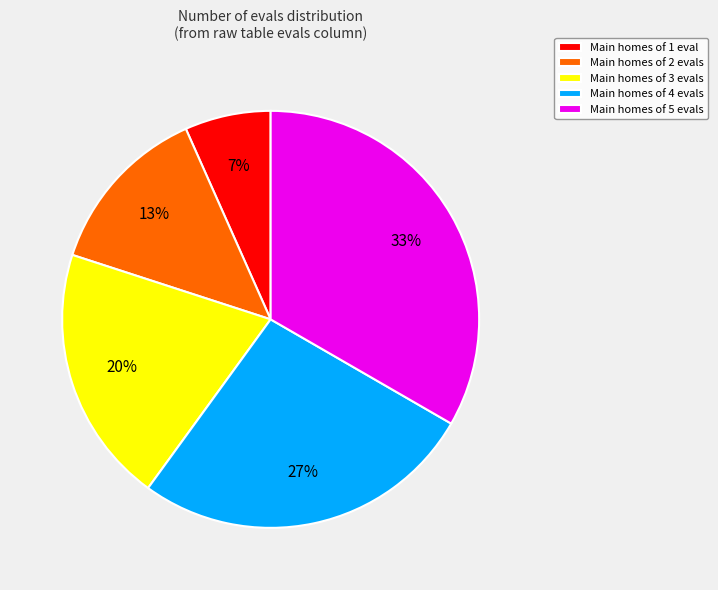

Which has a higher value, Main homes of 3 evals or Main homes of 4 evals?

Main homes of 4 evals